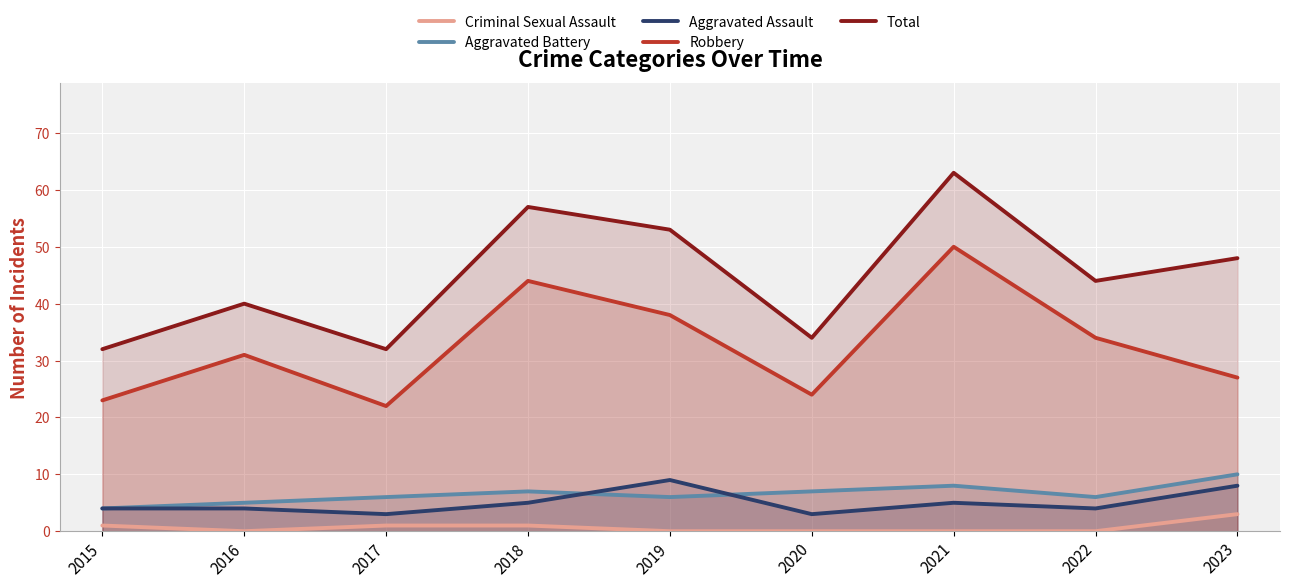

Reading left to right, transcribe all the data shown in this chart.

Criminal Sexual Assault: 2015=1	2016=0	2017=1	2018=1	2019=0	2020=0	2021=0	2022=0	2023=3
Aggravated Battery: 2015=4	2016=5	2017=6	2018=7	2019=6	2020=7	2021=8	2022=6	2023=10
Aggravated Assault: 2015=4	2016=4	2017=3	2018=5	2019=9	2020=3	2021=5	2022=4	2023=8
Robbery: 2015=23	2016=31	2017=22	2018=44	2019=38	2020=24	2021=50	2022=34	2023=27
Total: 2015=32	2016=40	2017=32	2018=57	2019=53	2020=34	2021=63	2022=44	2023=48